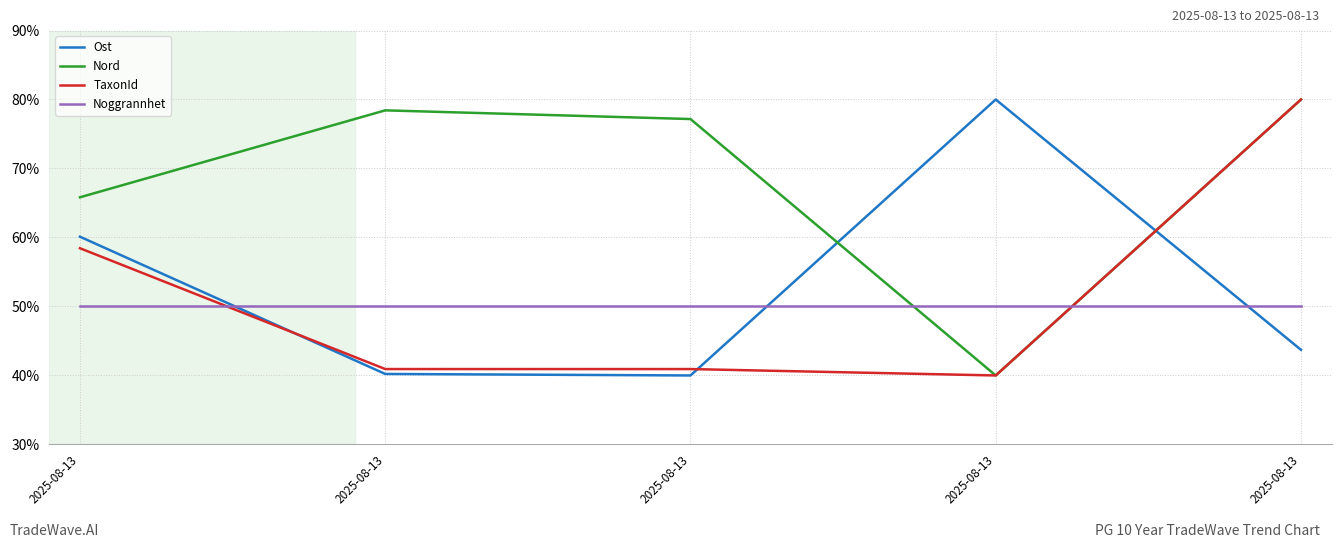

At which label does Ost first exceed 43?

2025-08-13